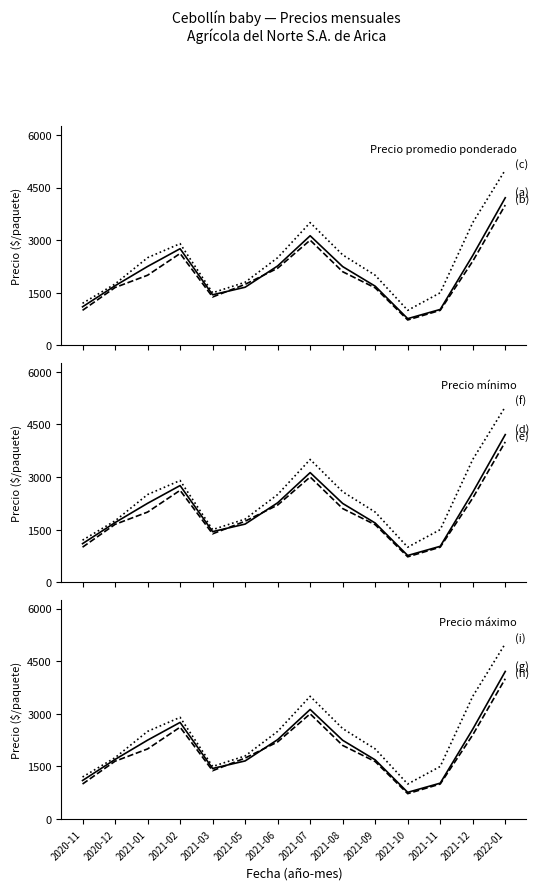

What is the approximate value of Precio promedio ponderado at 2020-11, to the nearest 10?

1100